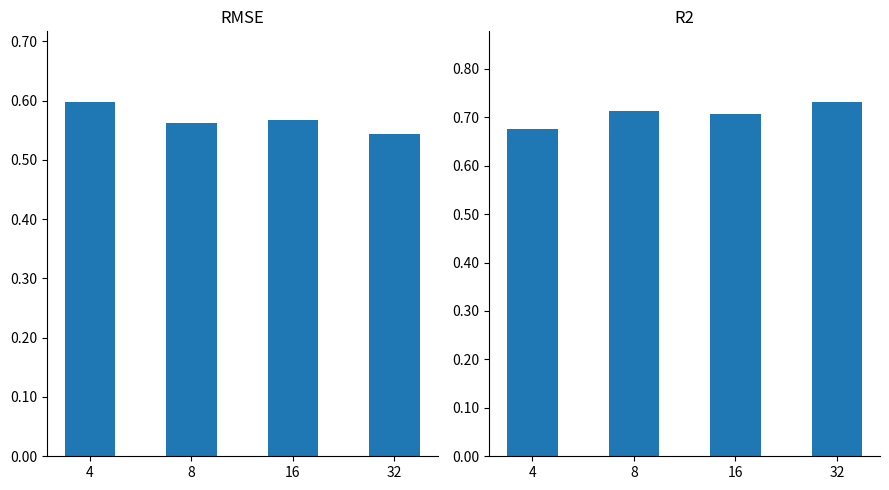

Reading left to right, what are all the values shown in this chart?

rmse: 4=0.6	8=0.6	16=0.6	32=0.5
r2: 4=0.7	8=0.7	16=0.7	32=0.7